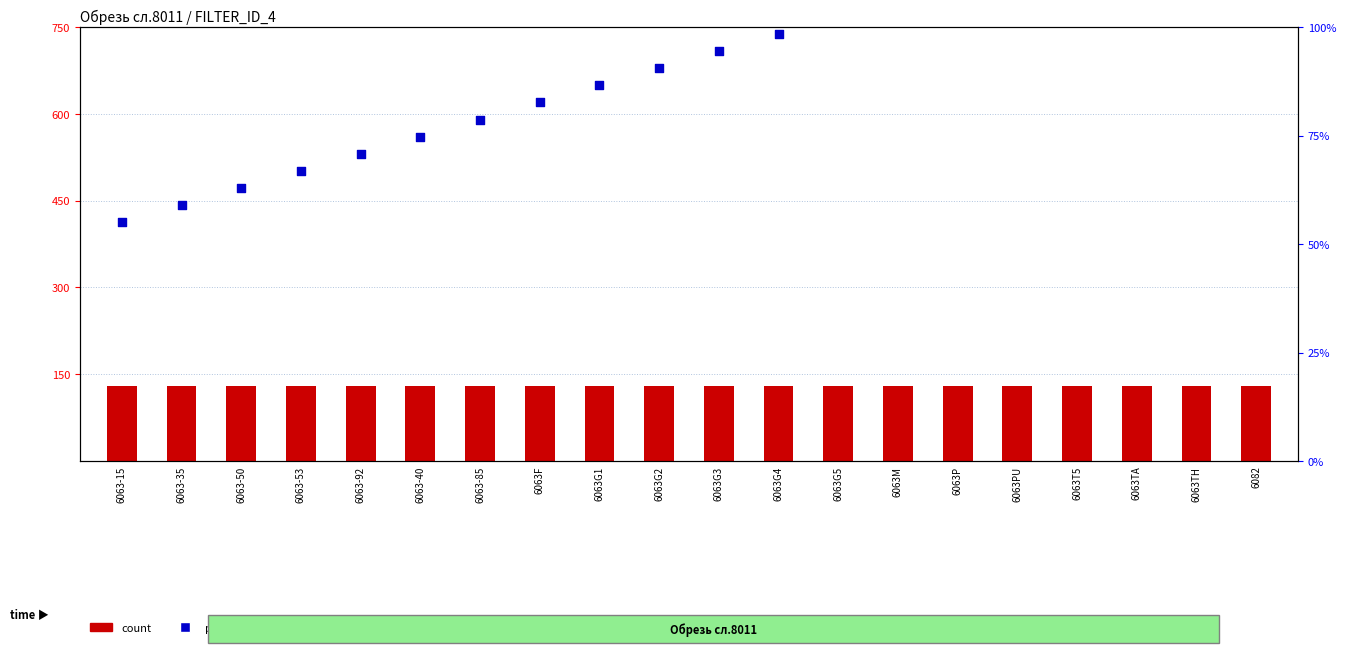

What is the total value across all series at 6063G4?

228.4